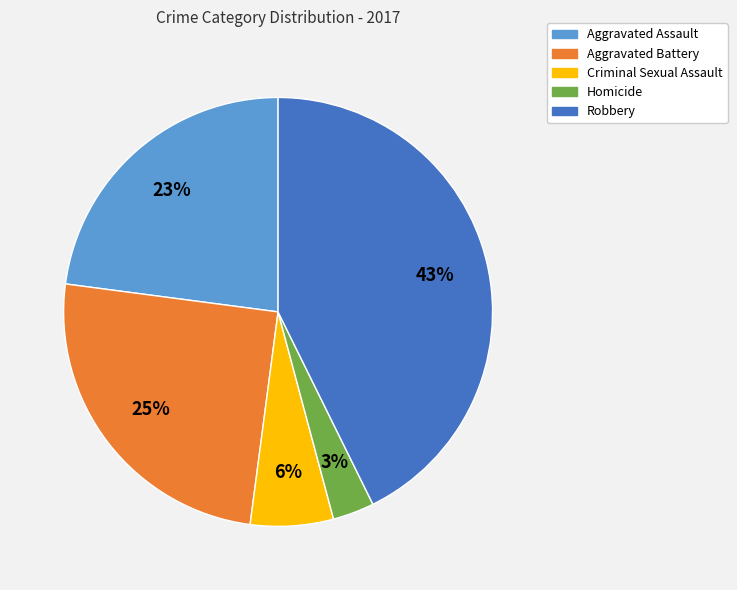

To the nearest percent, what is the combined percentage of Aggravated Battery and Robbery?

68%